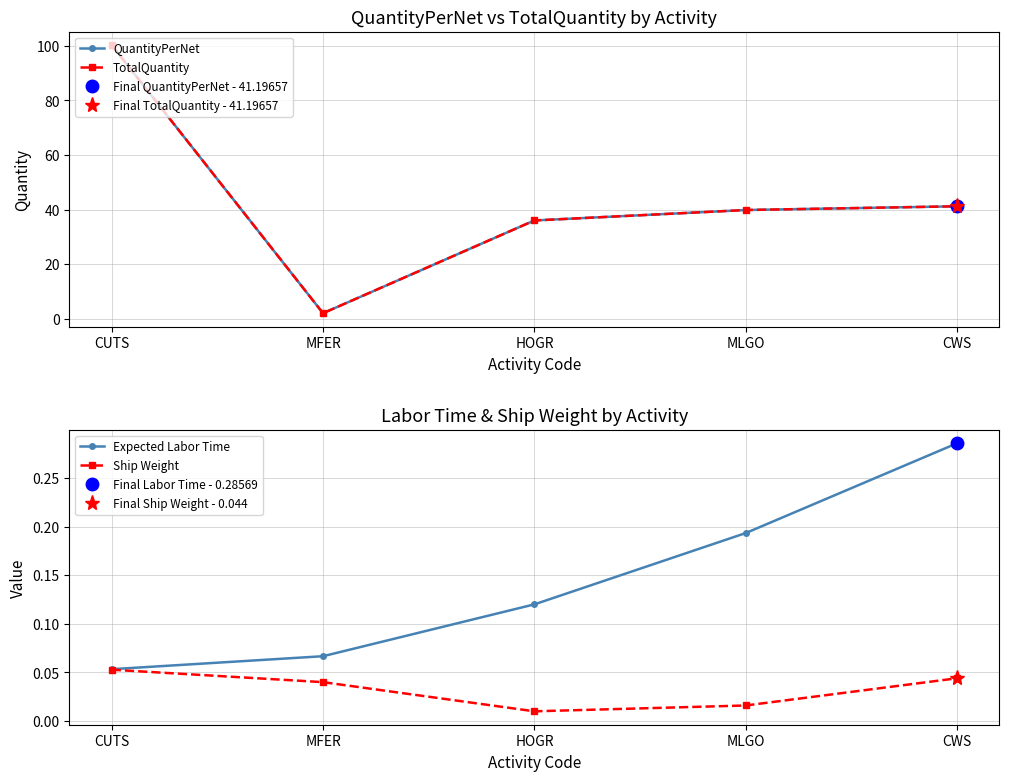

Count the Ship Weight values in the range 0 to 1.

5